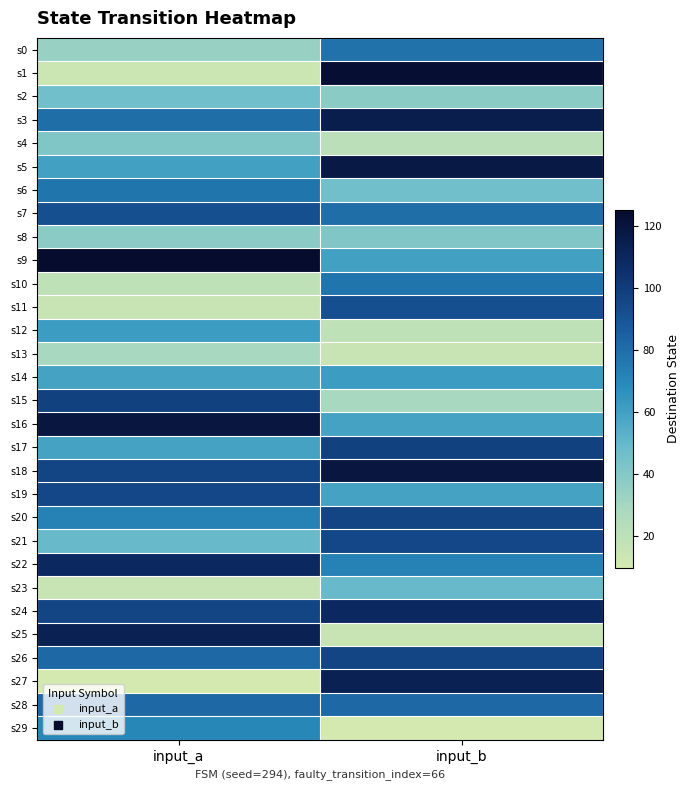

Reading right to left, extract all data points from this chart.

s0: input_b=78	input_a=34
s1: input_b=123	input_a=14
s2: input_b=38	input_a=46
s3: input_b=115	input_a=80
s4: input_b=21	input_a=41
s5: input_b=117	input_a=60
s6: input_b=46	input_a=77
s7: input_b=80	input_a=92
s8: input_b=41	input_a=38
s9: input_b=60	input_a=125
s10: input_b=77	input_a=19
s11: input_b=92	input_a=15
s12: input_b=19	input_a=62
s13: input_b=15	input_a=29
s14: input_b=62	input_a=59
s15: input_b=29	input_a=98
s16: input_b=59	input_a=119
s17: input_b=98	input_a=59
s18: input_b=119	input_a=96
s19: input_b=59	input_a=95
s20: input_b=96	input_a=72
s21: input_b=95	input_a=49
s22: input_b=72	input_a=109
s23: input_b=49	input_a=15
s24: input_b=109	input_a=96
s25: input_b=15	input_a=113
s26: input_b=96	input_a=82
s27: input_b=113	input_a=10
s28: input_b=82	input_a=82
s29: input_b=10	input_a=70